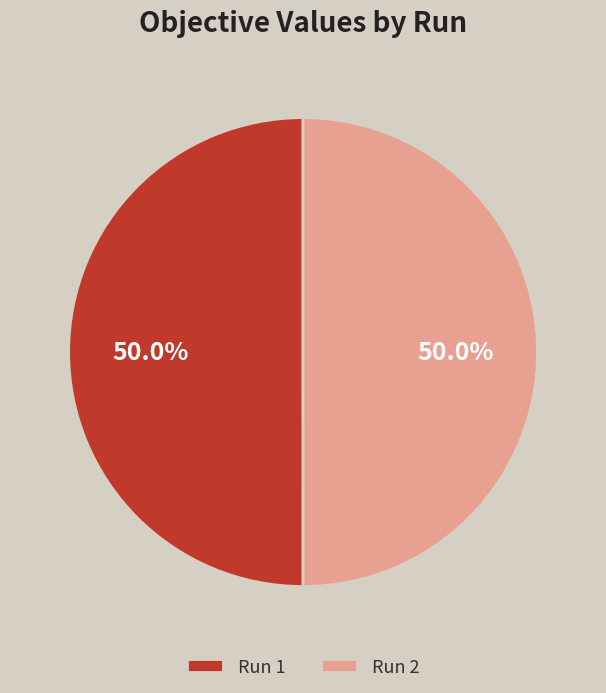

What percentage do Run 2 and Run 1 together represent?

100.0%